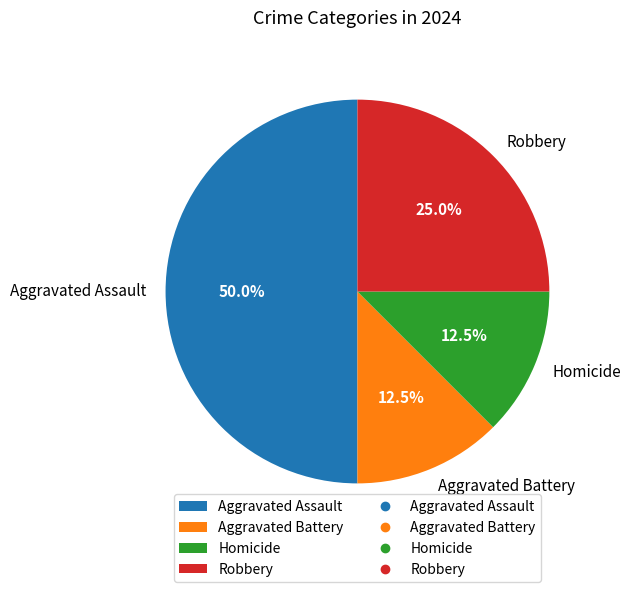

To the nearest percent, what is the average slice percentage?

25%